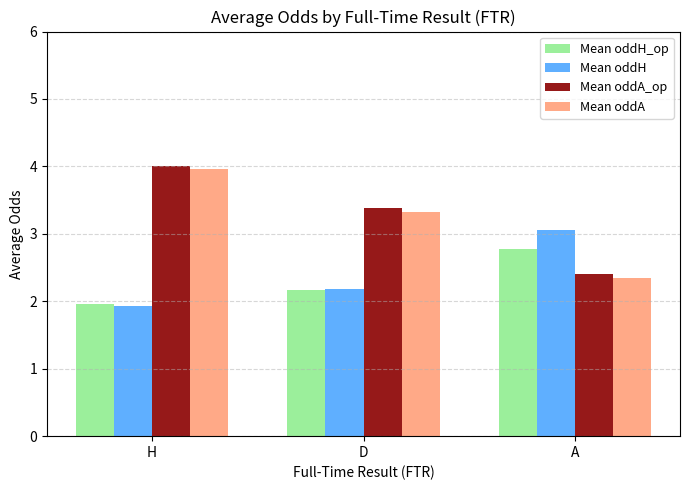

Reading left to right, list all the values displayed in this chart.

Mean oddH_op: H=2.0	D=2.2	A=2.8
Mean oddH: H=1.9	D=2.2	A=3.1
Mean oddA_op: H=4.0	D=3.4	A=2.4
Mean oddA: H=4.0	D=3.3	A=2.3